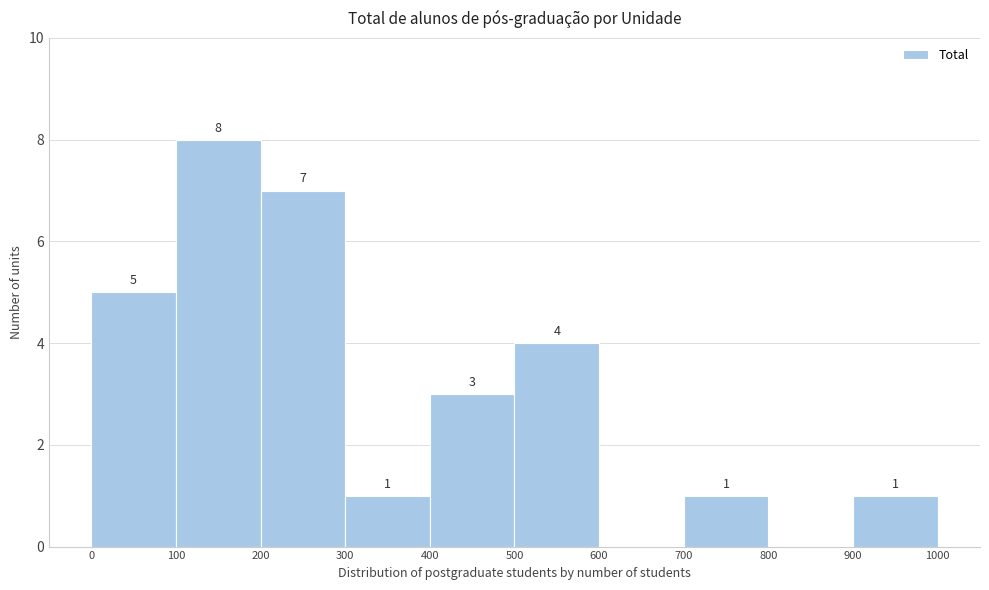

Over which range of the x-axis is the bar tallest?

100 to 200